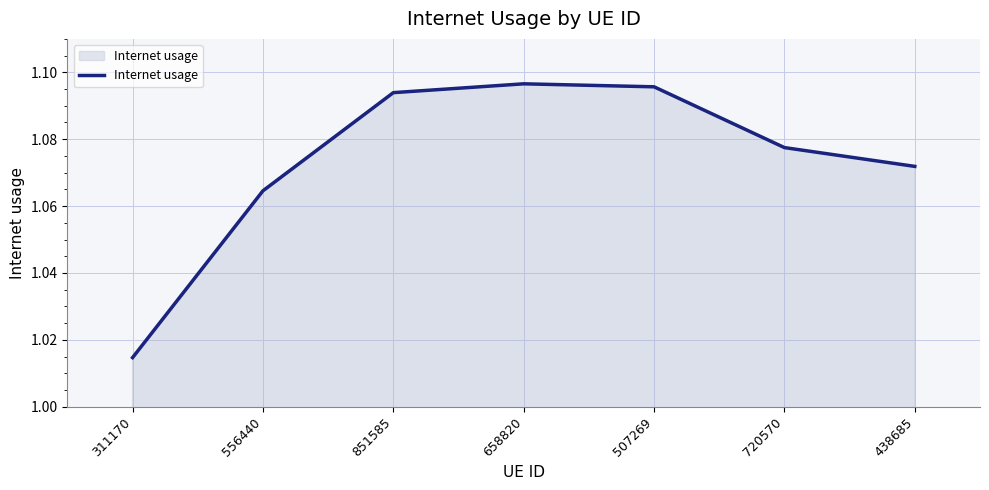

List the labels in order of value, largest first.

658820, 507269, 851585, 720570, 438685, 556440, 311170